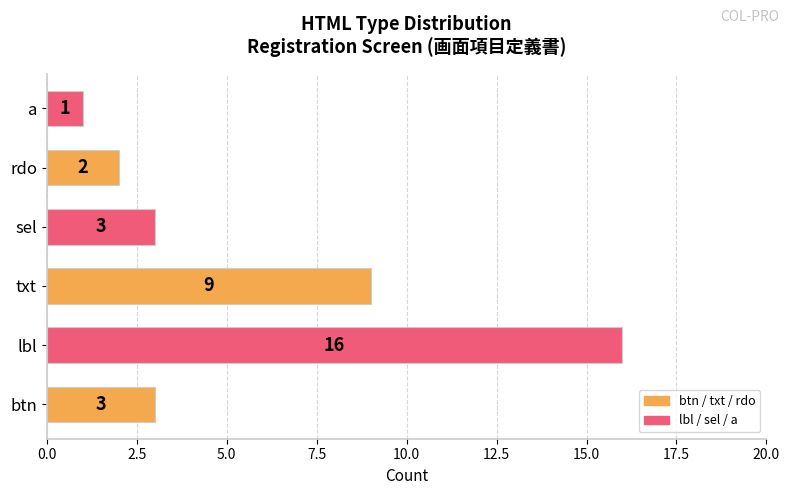

What is the average value?

6